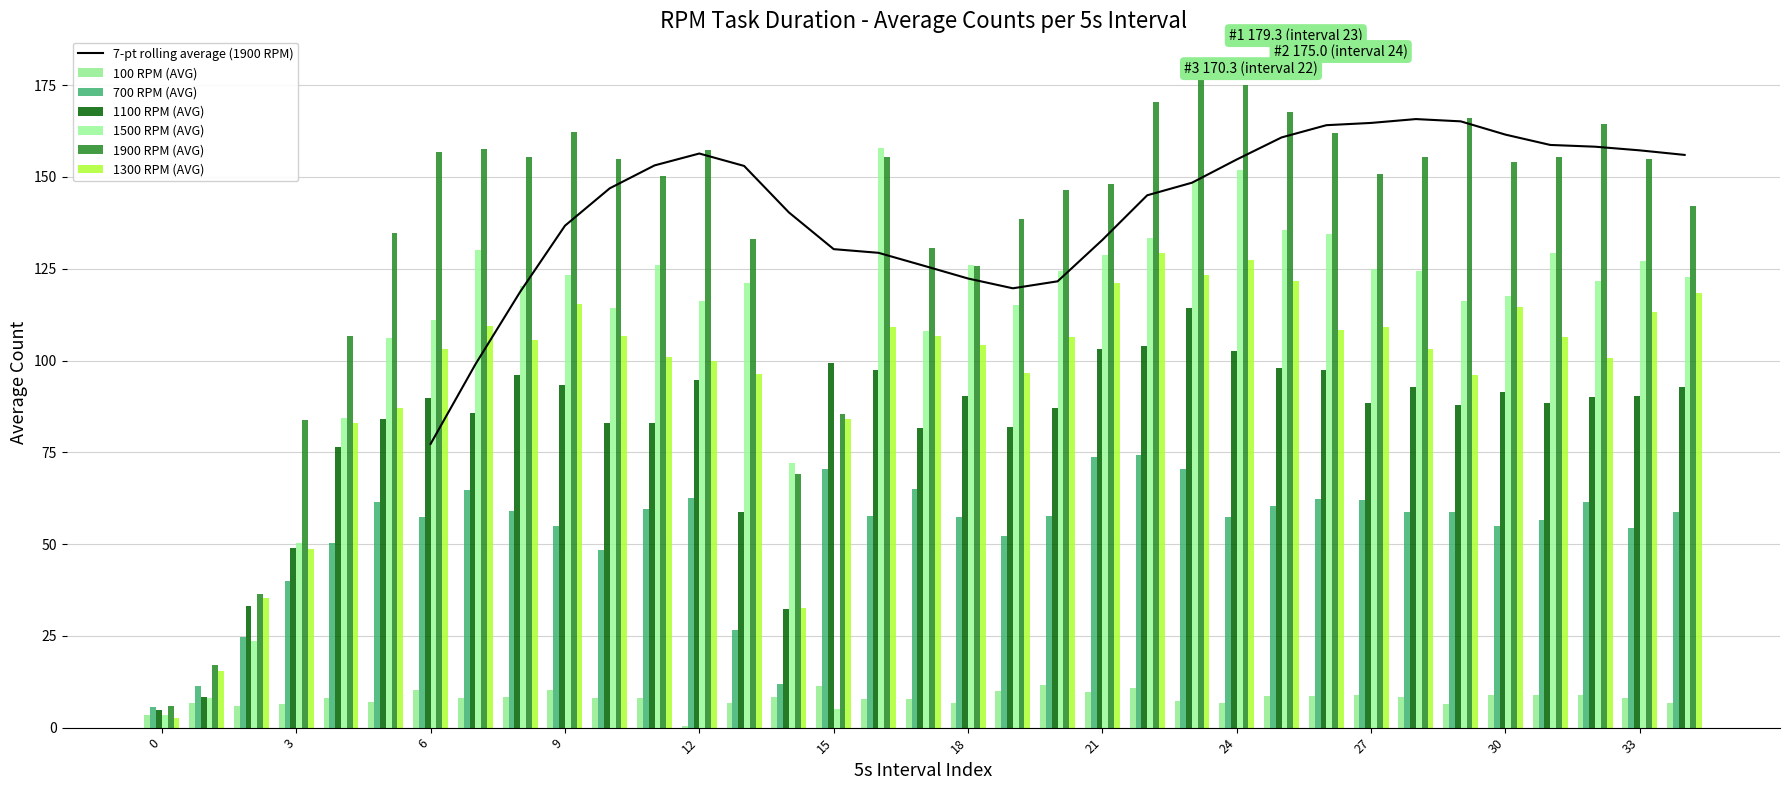

The value of 7-pt rolling average (1900 RPM) at 27 is 164.7. True or false?

True